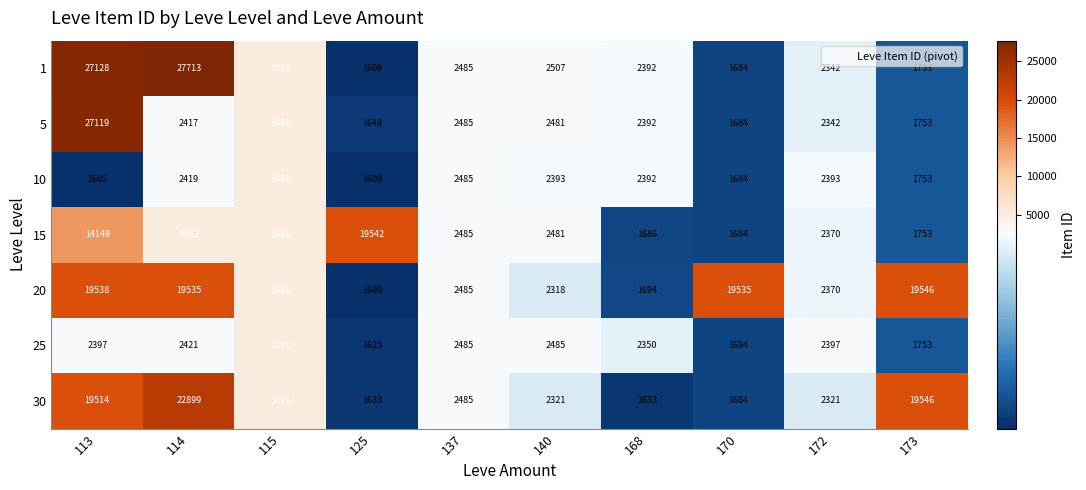

At which category is the sum across all series the highest?

113